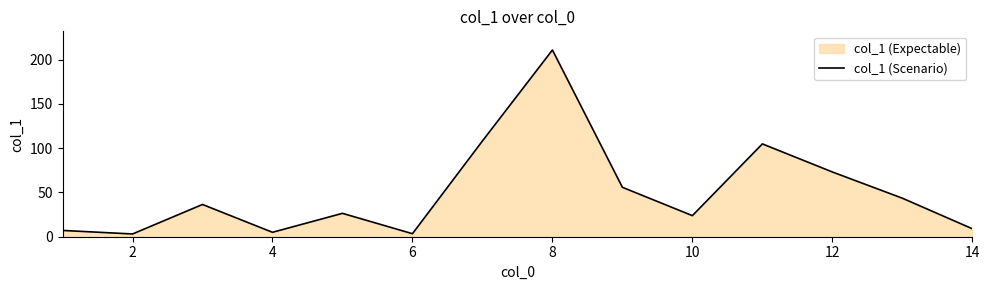

What is the difference between the maximum and minimum values?

207.7